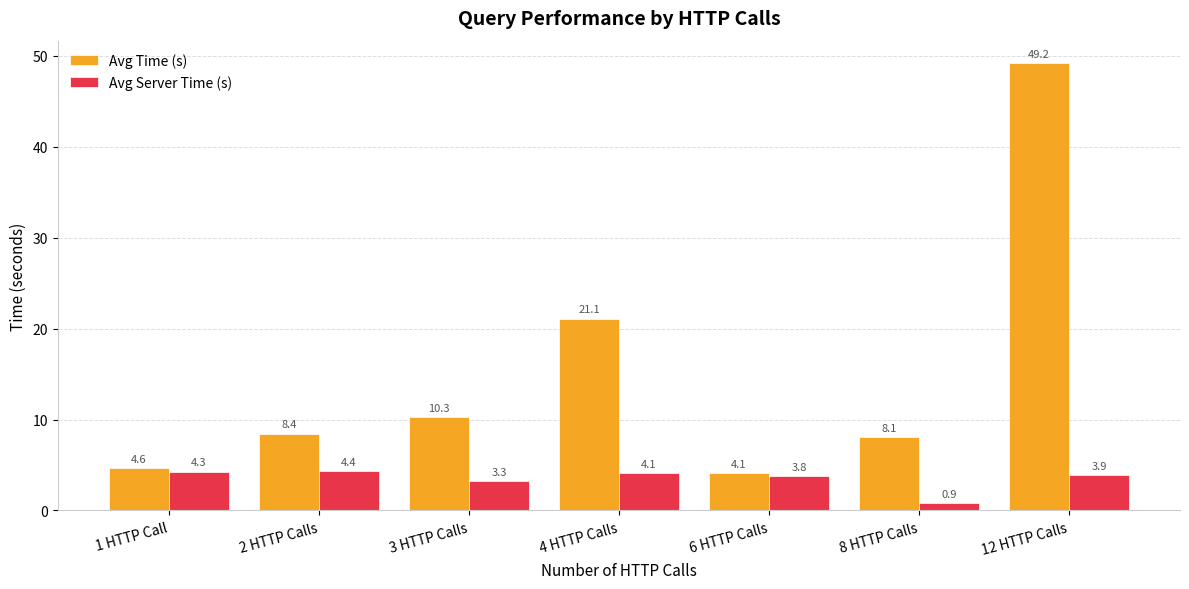

The Avg Time (s) series shows 4.1 at 6 HTTP Calls. True or false?

True